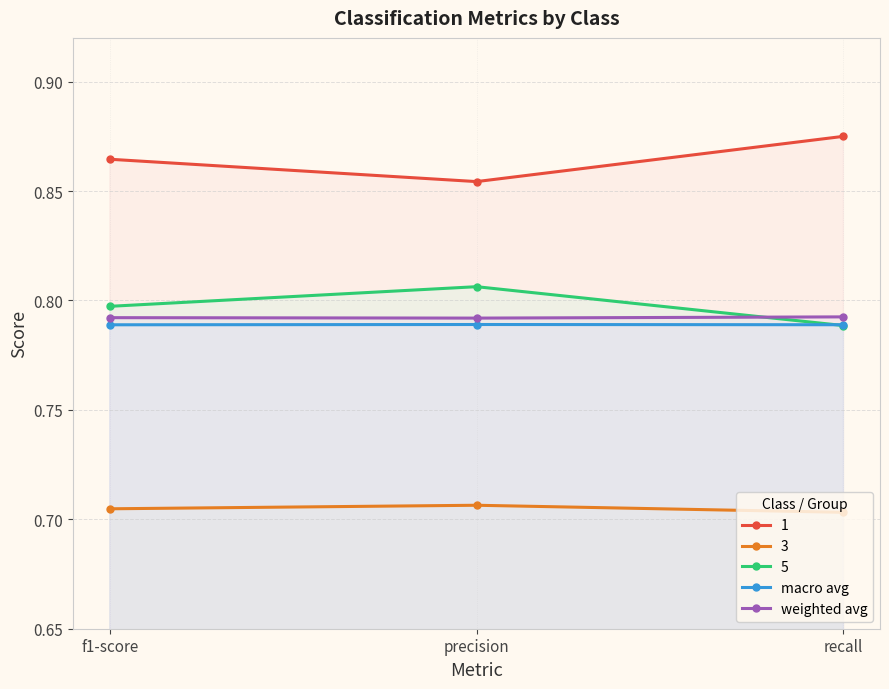

How many lines are shown in the chart?

5